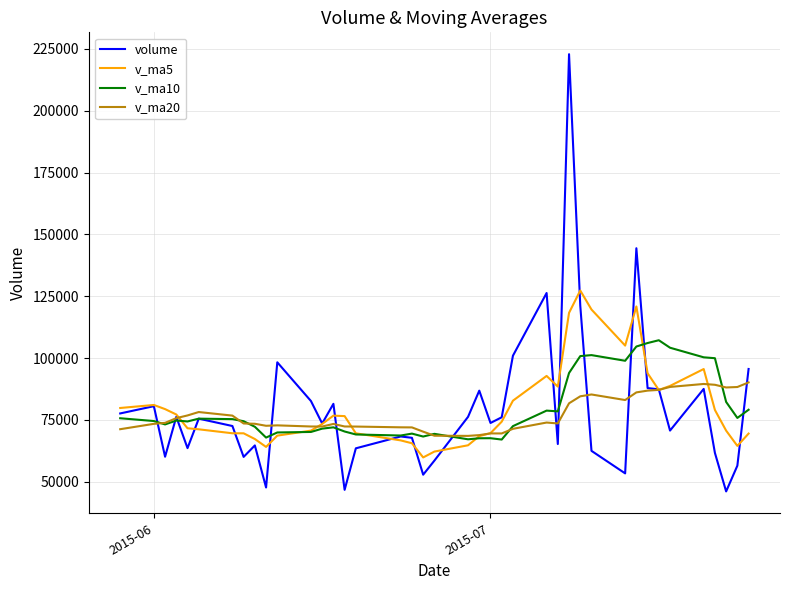

Rank the series by their maximum value, from lowest to highest.

v_ma20, v_ma10, v_ma5, volume